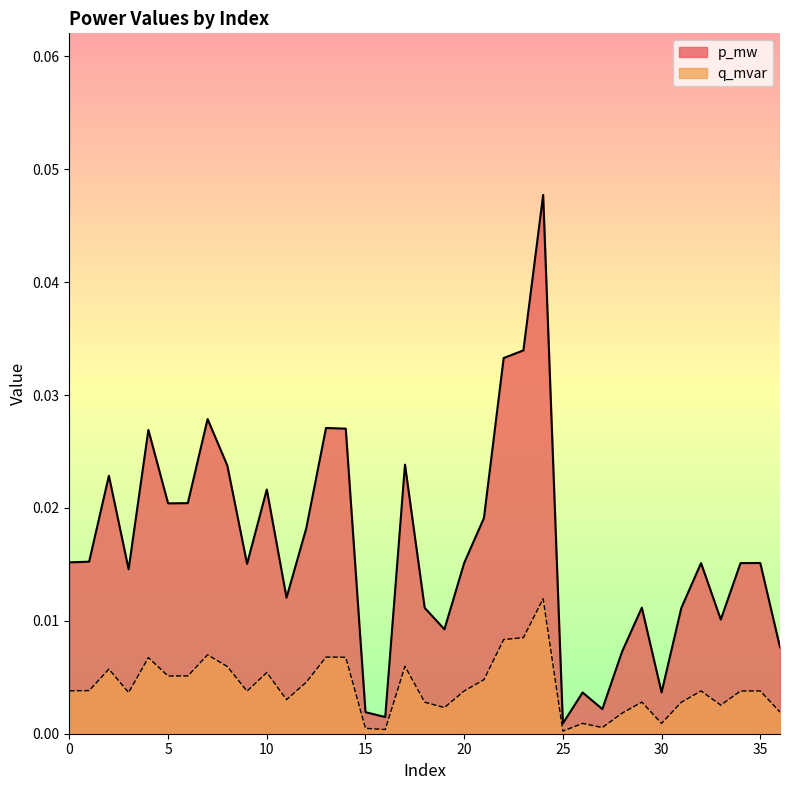

Which series has the largest range (max minus min)?

p_mw